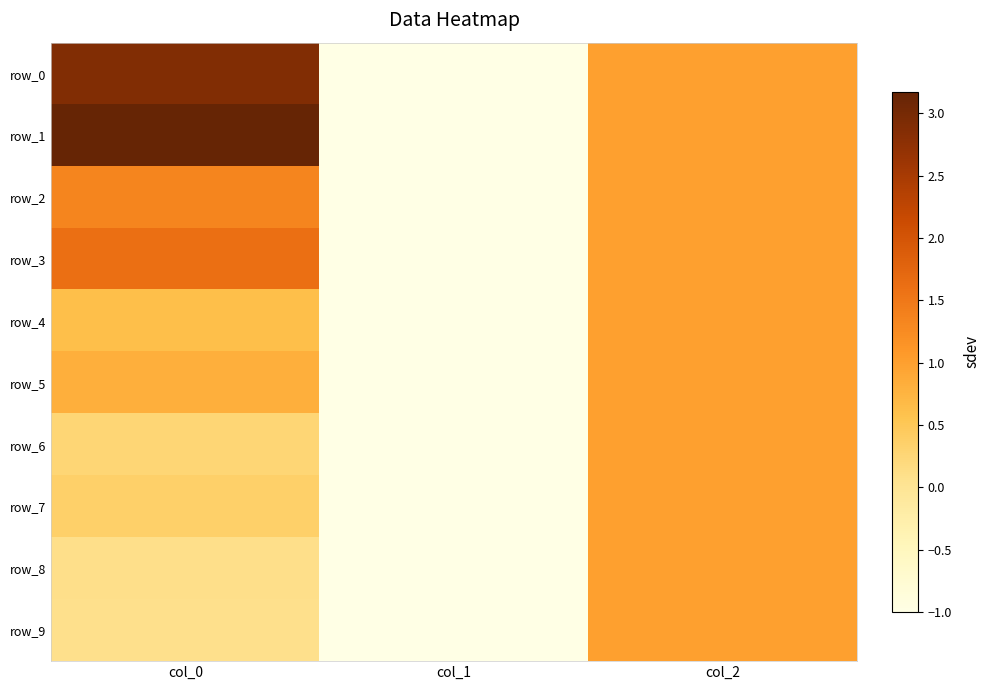

Rank the series at col_1 from lowest to highest value.

row_0, row_1, row_2, row_3, row_4, row_5, row_6, row_7, row_8, row_9